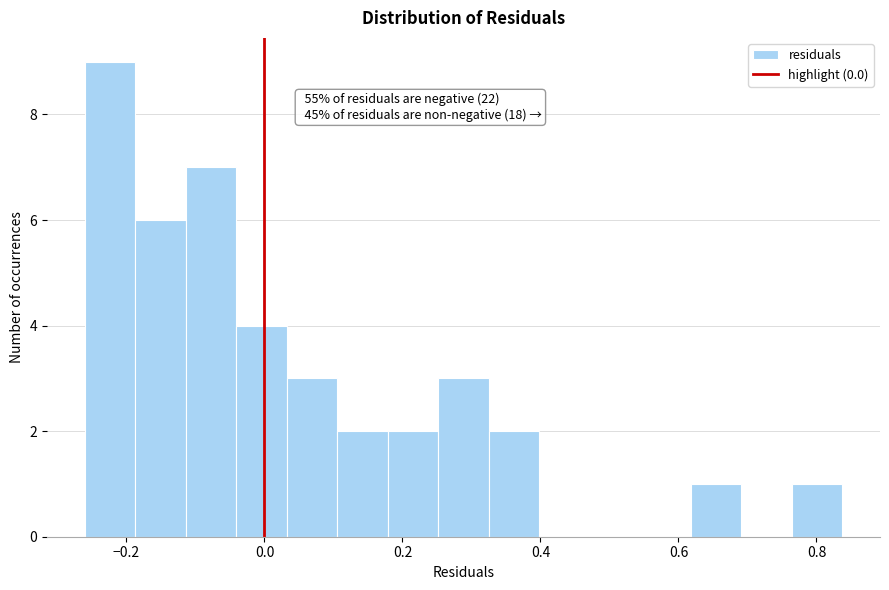

Read against the x-axis, roughly where is the centre of the tallest bar?

-0.22